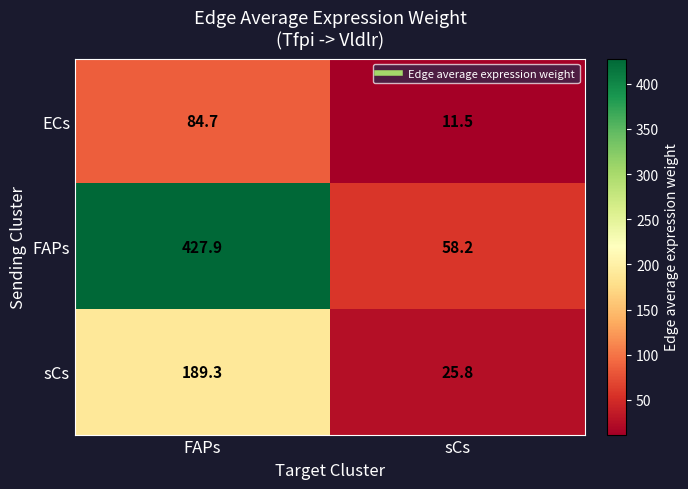

Which series changed the most between FAPs and sCs?

FAPs